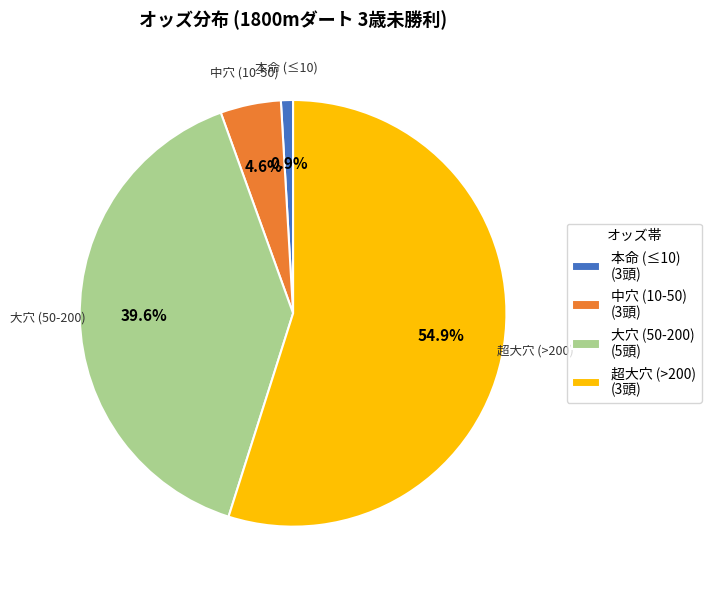

Rank the categories by value from highest to lowest.

超大穴 (>200) (3頭), 大穴 (50-200) (5頭), 中穴 (10-50) (3頭), 本命 (≤10) (3頭)